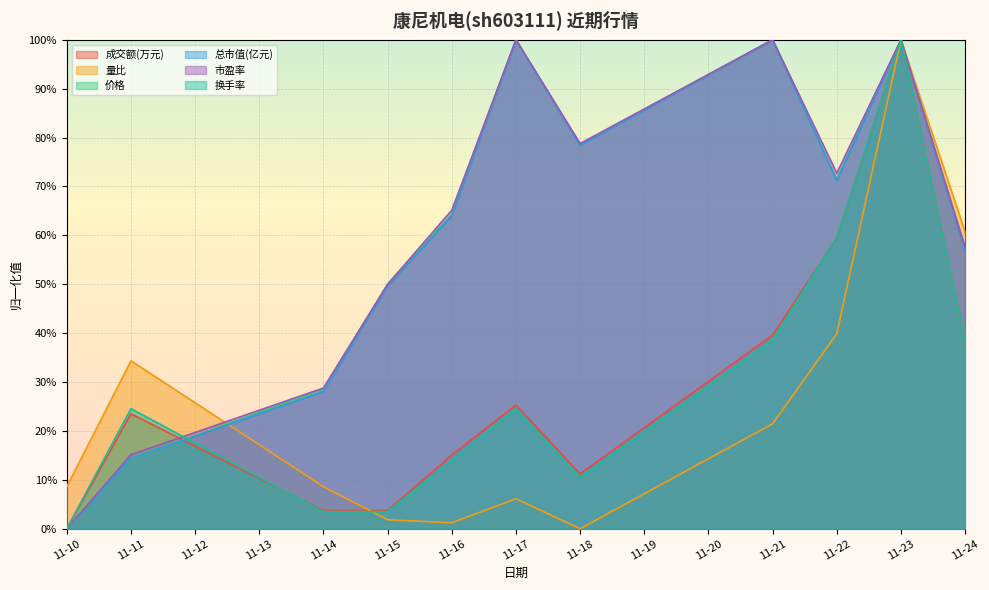

Is it true that 市盈率 equals 1.0 at 11-23?

True